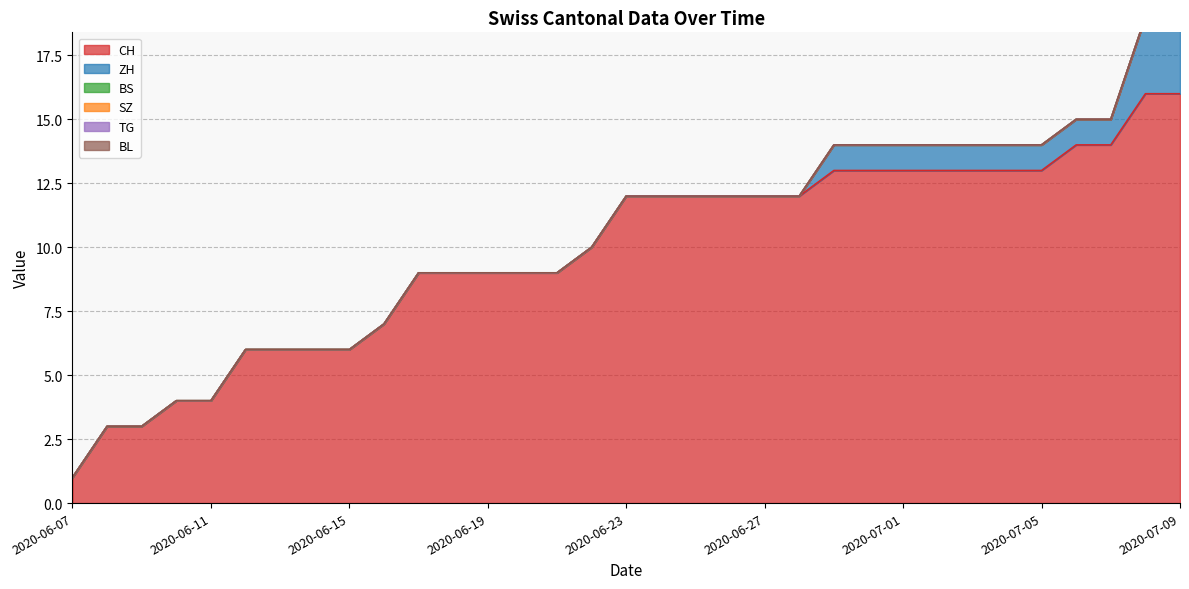

Does the chart have visible grid lines?

Yes